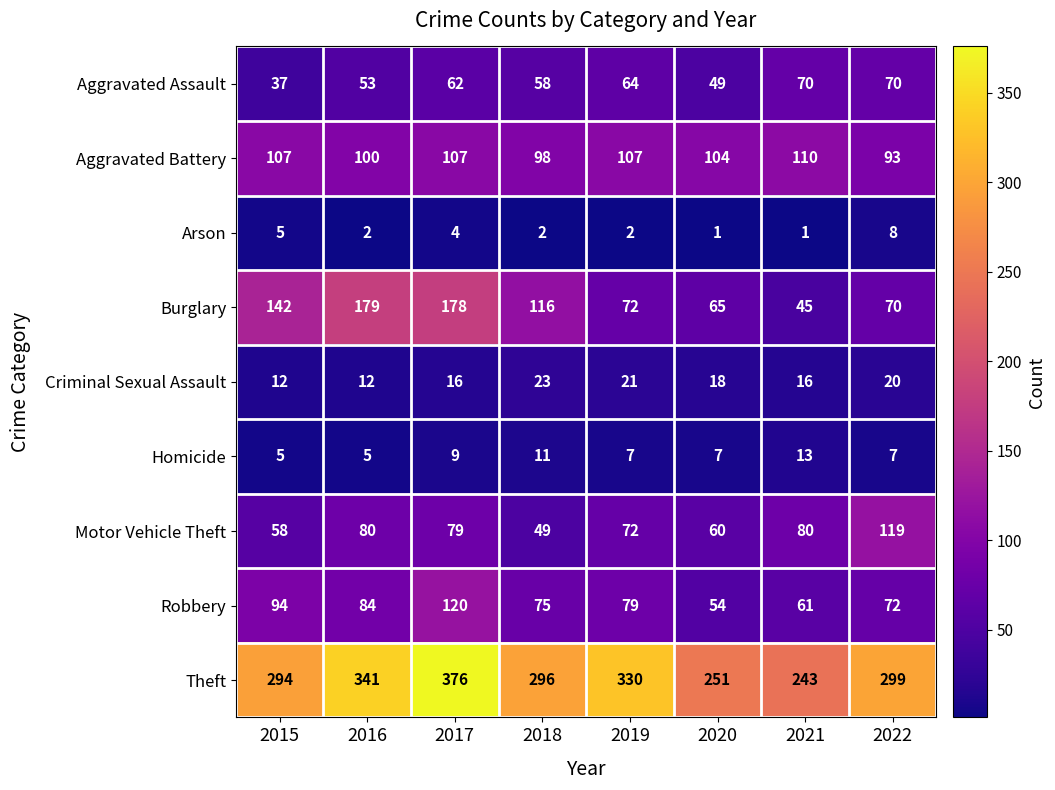

What is the difference between the highest and lowest values at 2015?

289